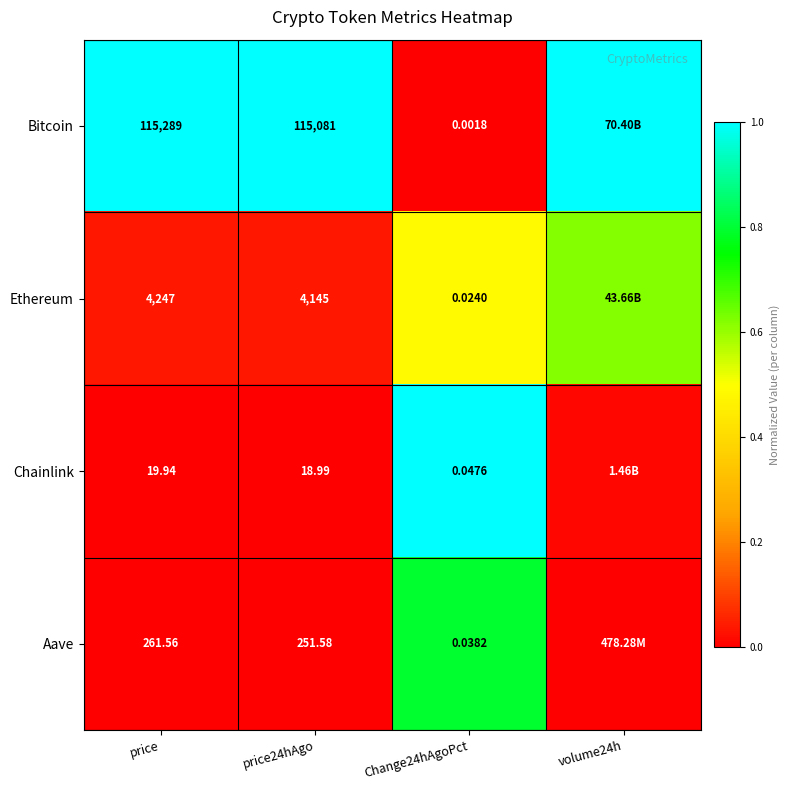

Which series changed the most between price and price24hAgo?

Bitcoin